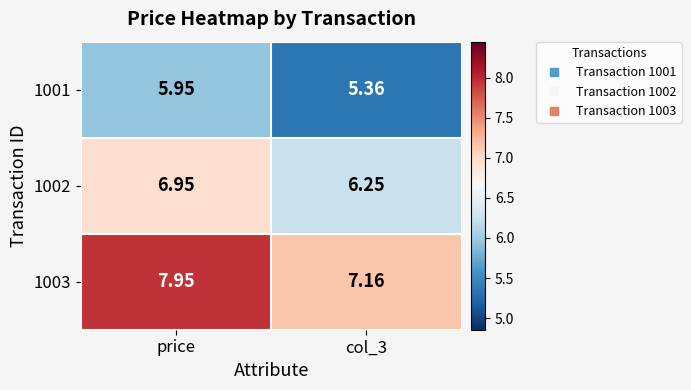

At which category does the chart reach its peak across all series?

price